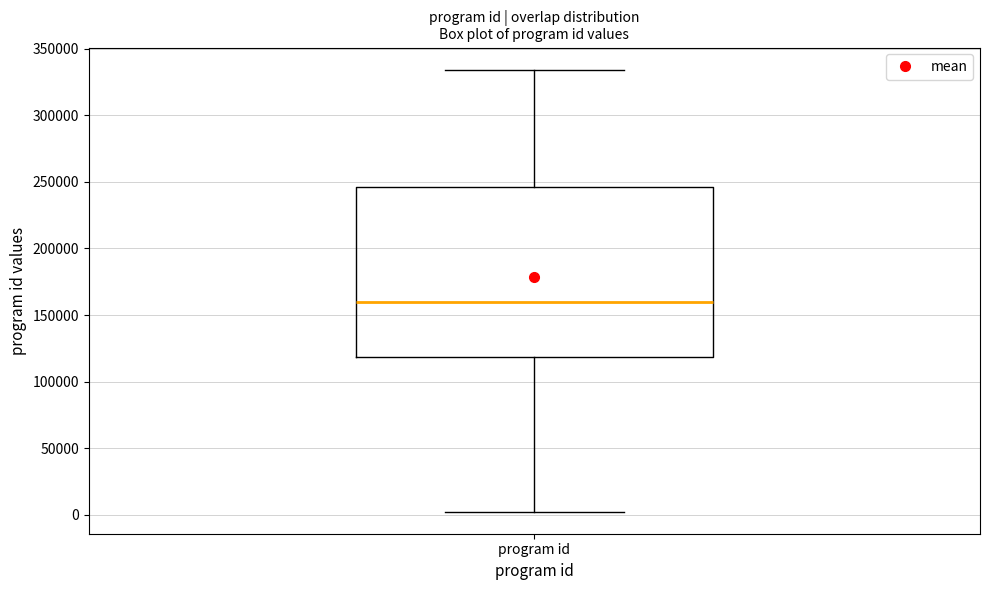

Transcribe this box plot: give where the median line is, the range the box spans, and where the two whiskers end, as read against the y-axis. The values are not printed on the chart, so give them approximately, as read against the axis.

median 160000, box 120000 to 245000, whiskers 0 to 335000